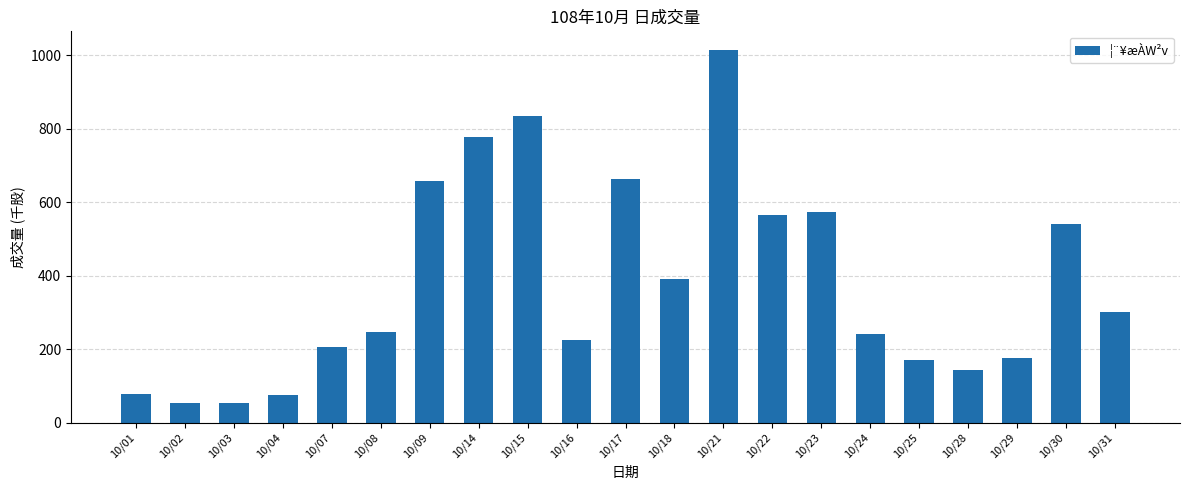

Does the chart contain stacked bars?

No